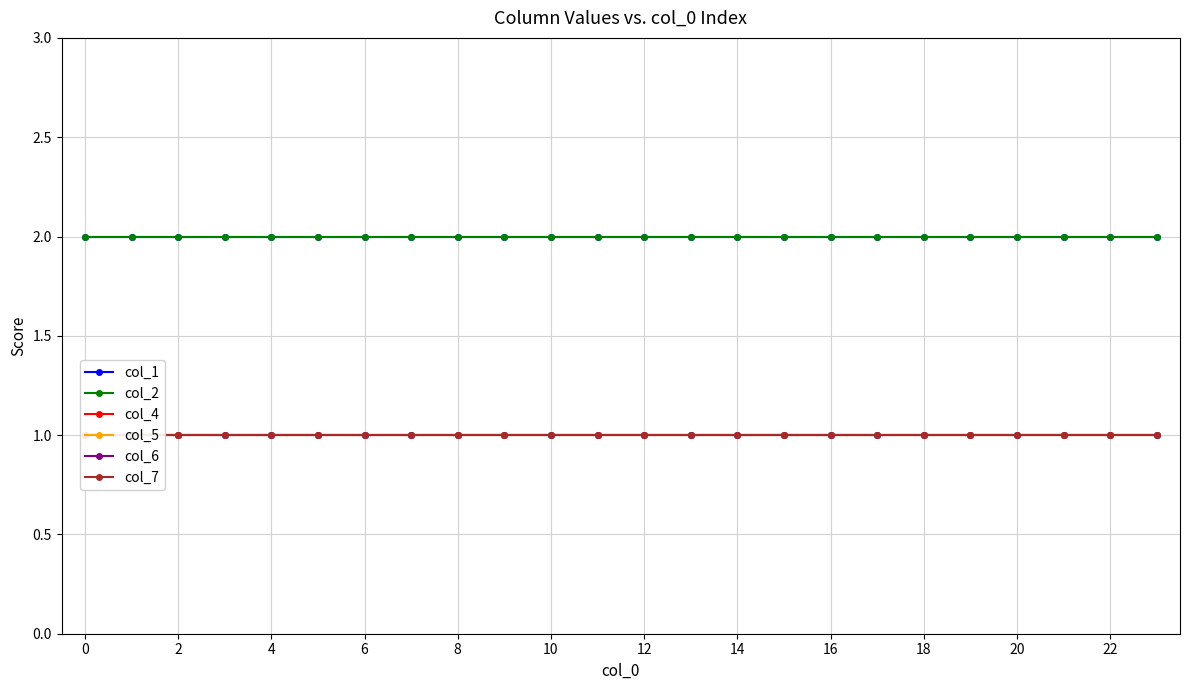

What is the difference between the highest and lowest values at 16?

1